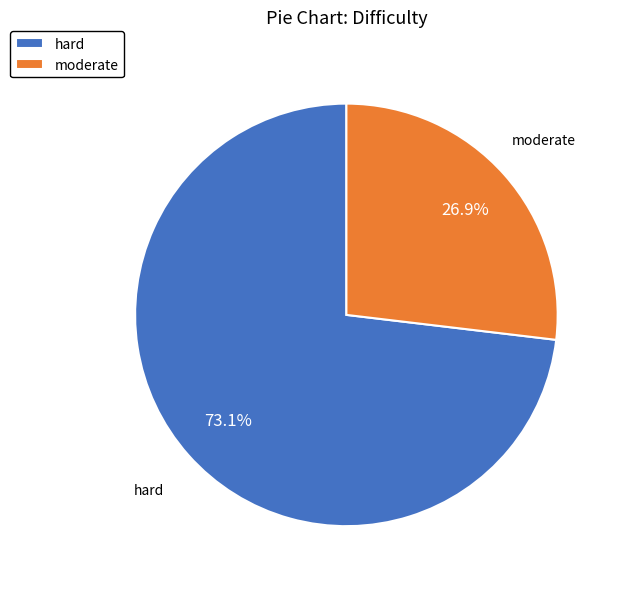

Is there any slice that represents more than half of the pie?

Yes